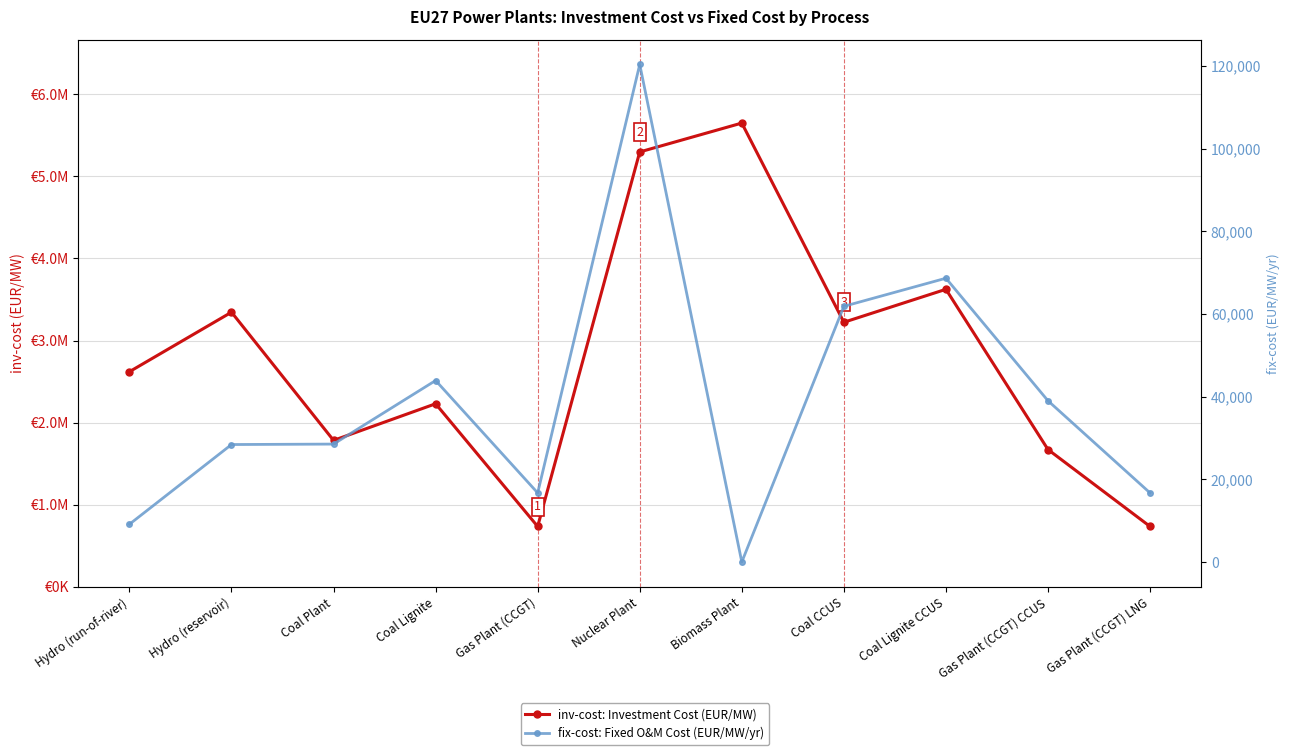

What is the difference between the inv-cost values at Hydro (run-of-river) and Coal Lignite?

390262.5